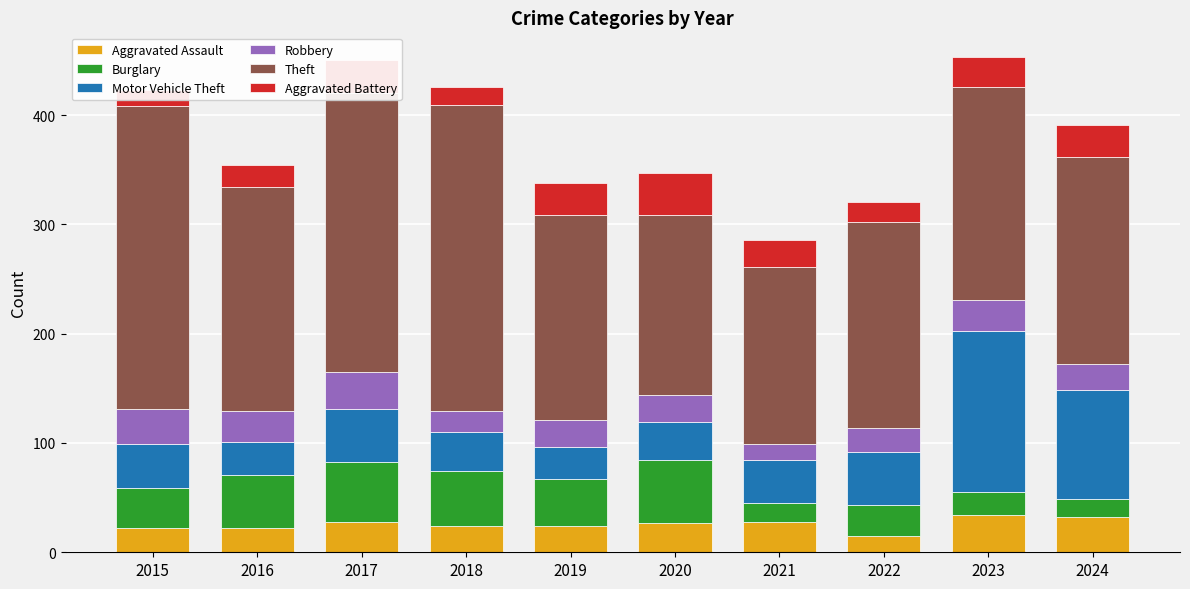

What is the value of the Theft bar at the 8th from the left?

188